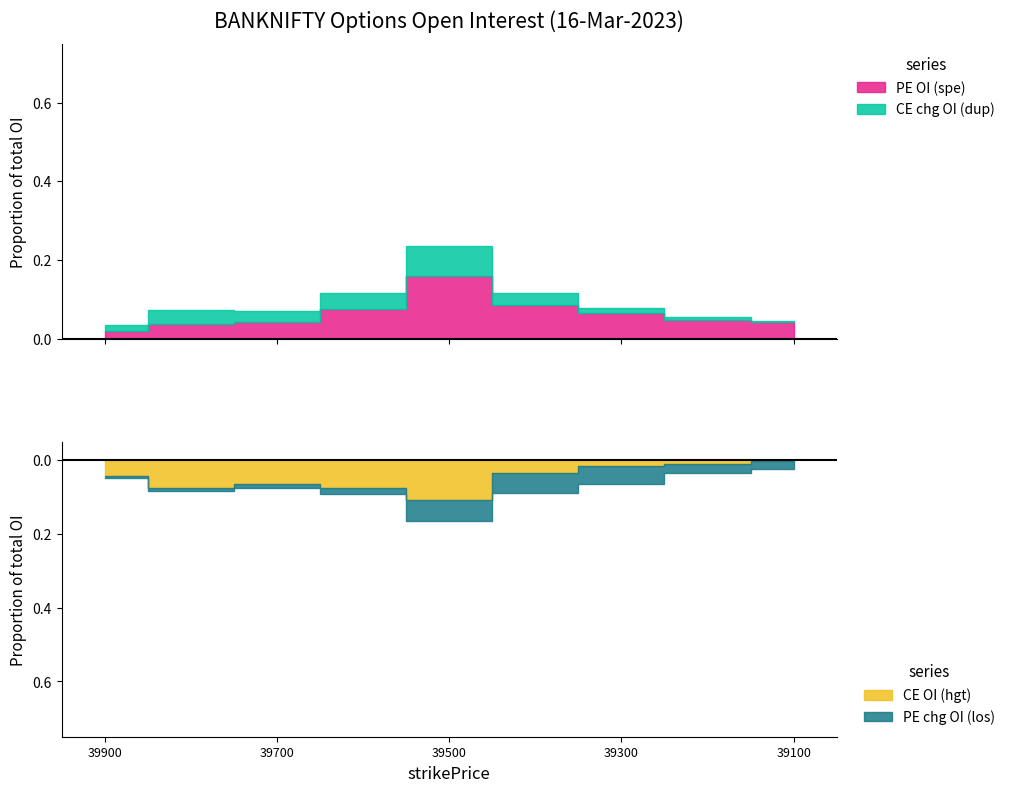

True or false: PE.changeinOpenInterest has a value of 12860 at 39600.

True